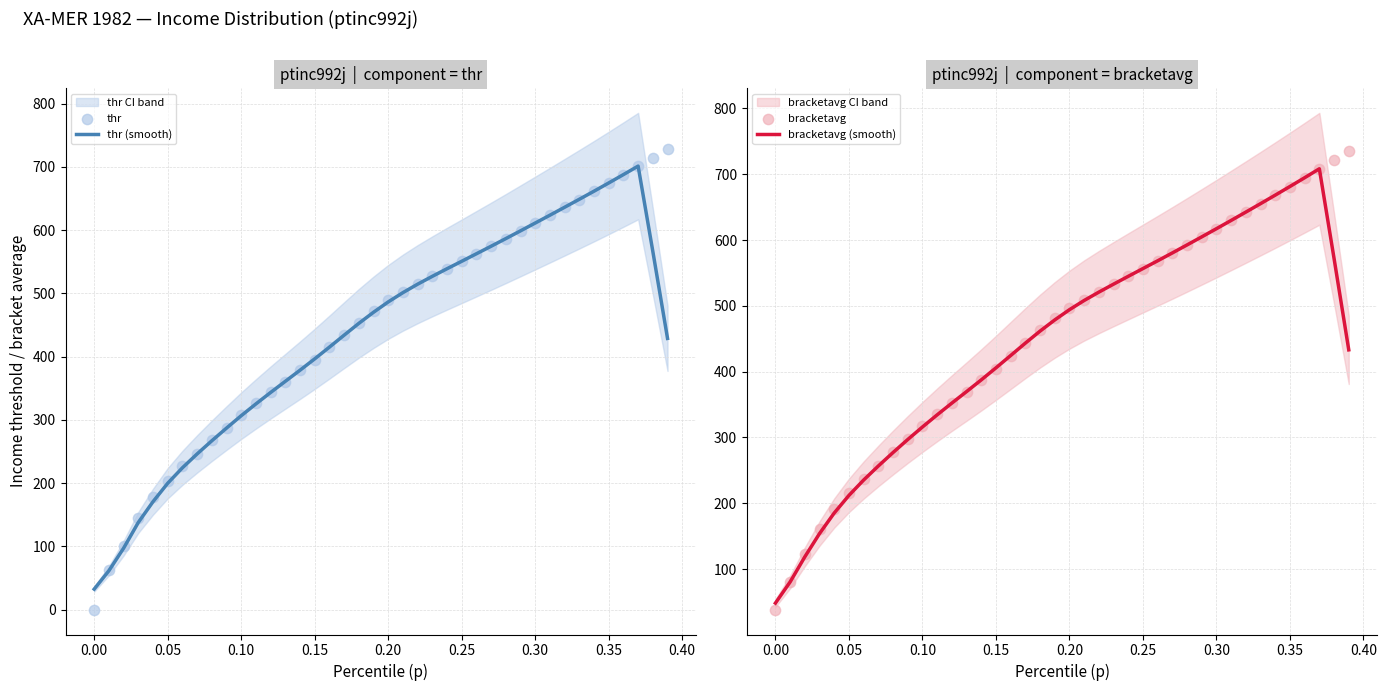

What is the highest value of the thr (smooth) series?

701.2